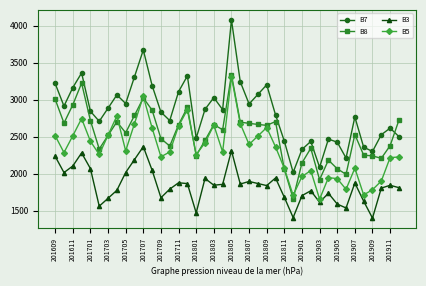

Which series ends up on top after the final intersection of B8 and B7?

B8